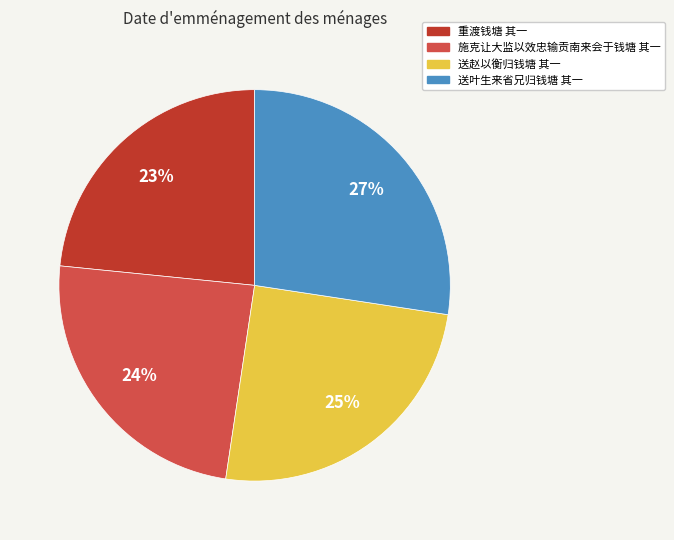

What percentage is the 送叶生来省兄归钱塘 其一 slice, to the nearest percent?

27%